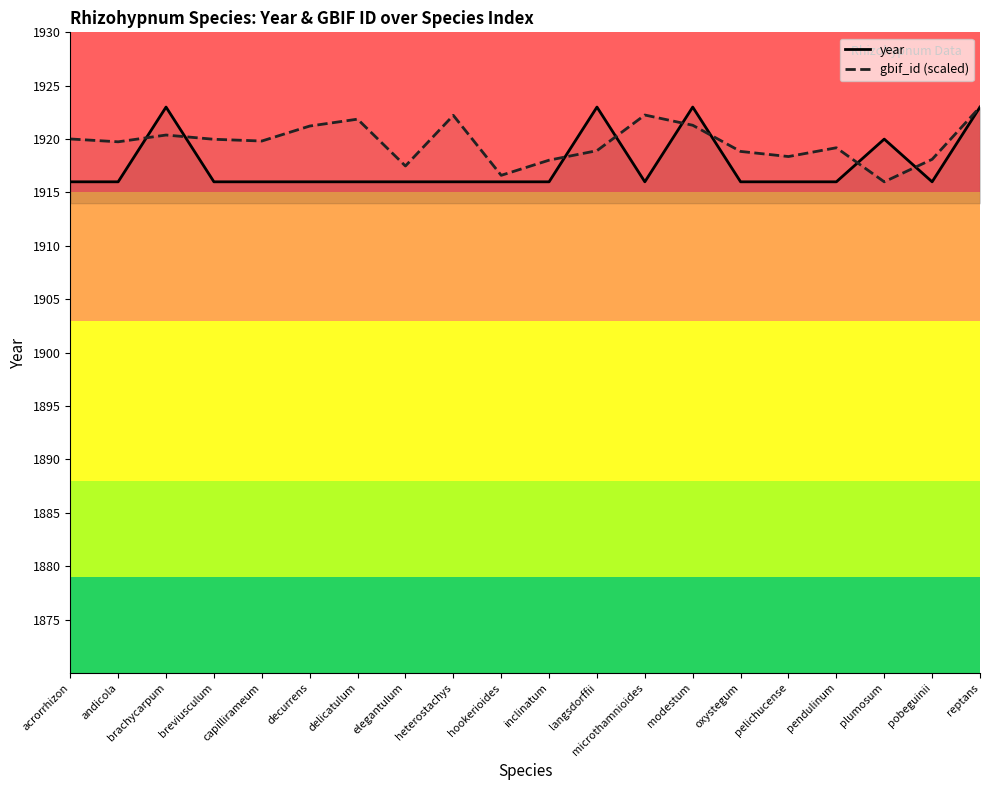

Reading left to right, what are all the values shown in this chart?

year: 1916.0	1916.0	1923.0	1916.0	1916.0	1916.0	1916.0	1916.0	1916.0	1916.0	1916.0	1923.0	1916.0	1923.0	1916.0	1916.0	1916.0	1920.0	1916.0	1923.0
gbif_id (scaled): 1920.0	1919.7	1920.4	1920.0	1919.8	1921.2	1921.9	1917.5	1922.2	1916.6	1918.0	1918.9	1922.3	1921.3	1918.8	1918.4	1919.2	1916.0	1918.1	1923.0